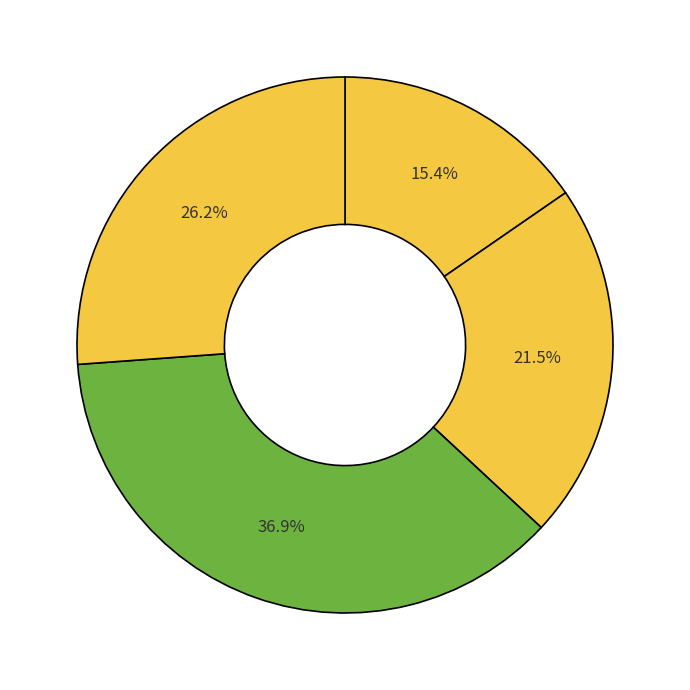

How many slices are in this pie chart?

4